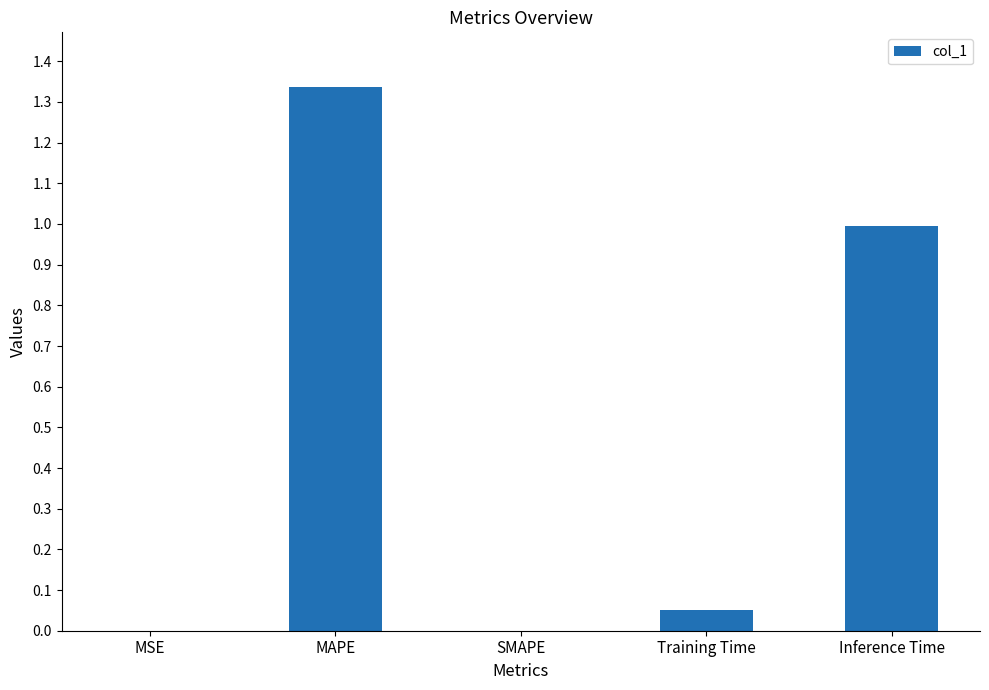

Does the chart contain stacked bars?

No